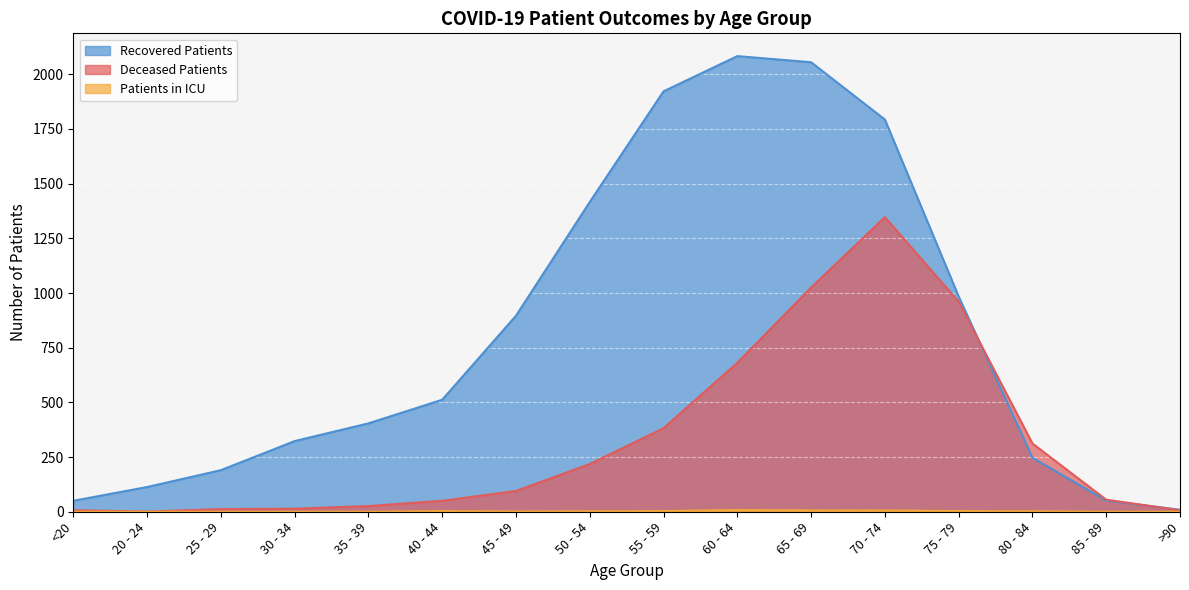

What is the sum of the recovered_patients values at 40 - 44 and 30 - 34?

835